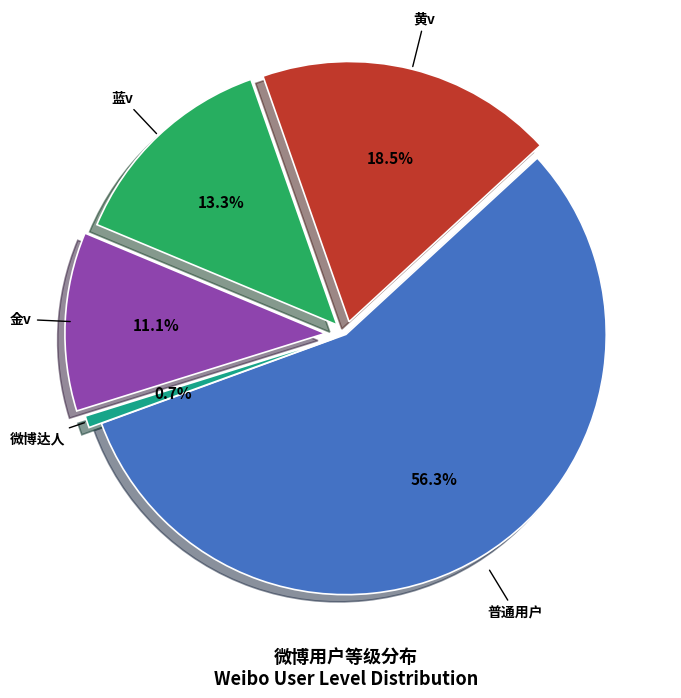

What is the largest slice in the pie chart?

普通用户